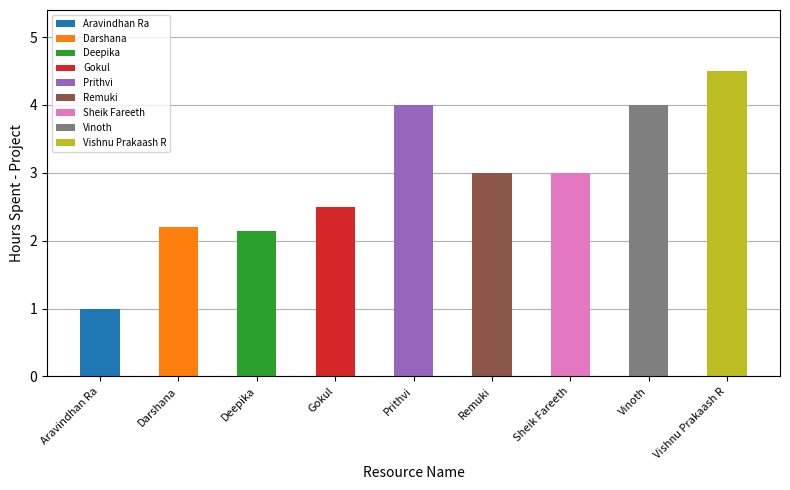

What is the lowest value of the Hours Spent - Project series?

1.0